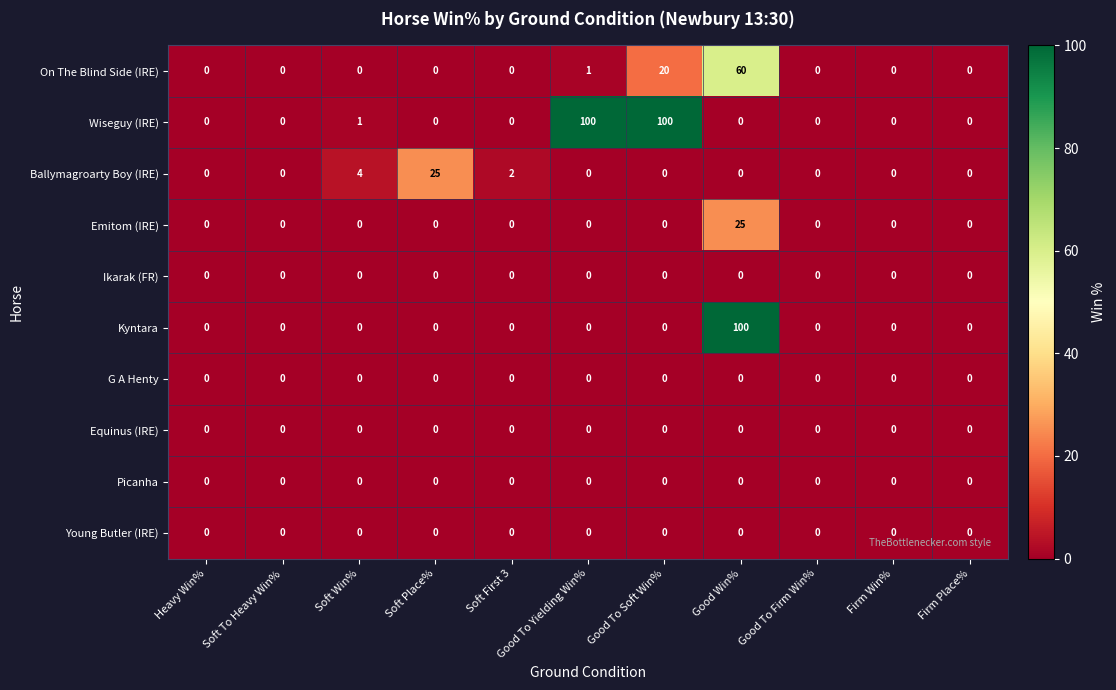

The Emitom (IRE) series shows 0 at Soft To Heavy Win%. True or false?

True